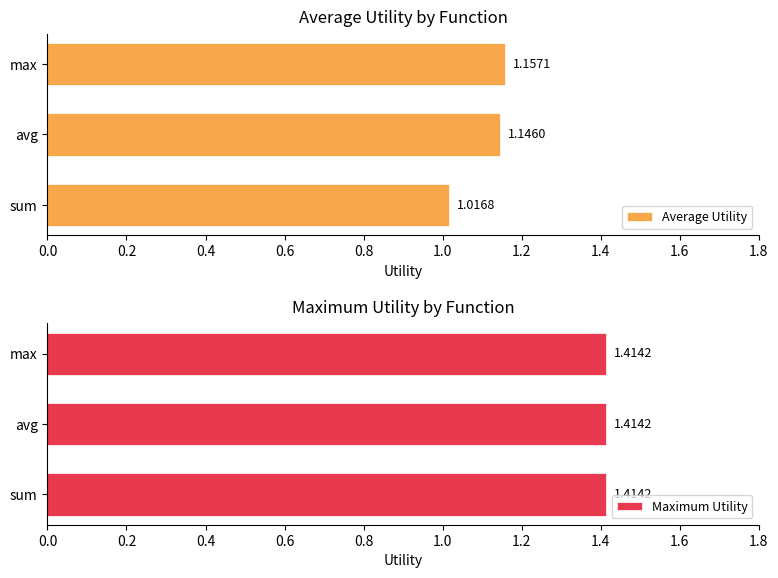

Which series has the largest range (max minus min)?

Average Utility